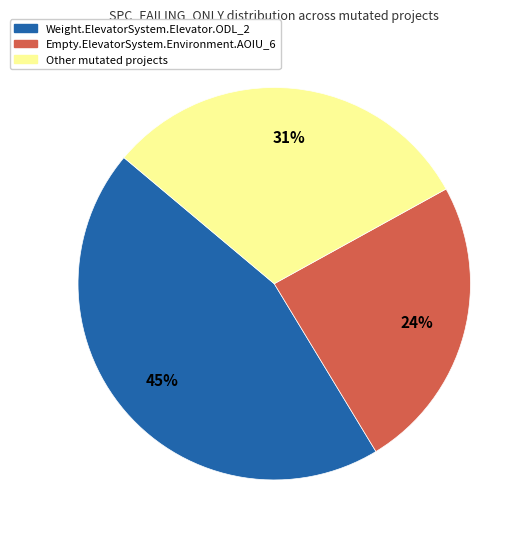

Count the number of slices in the pie.

3